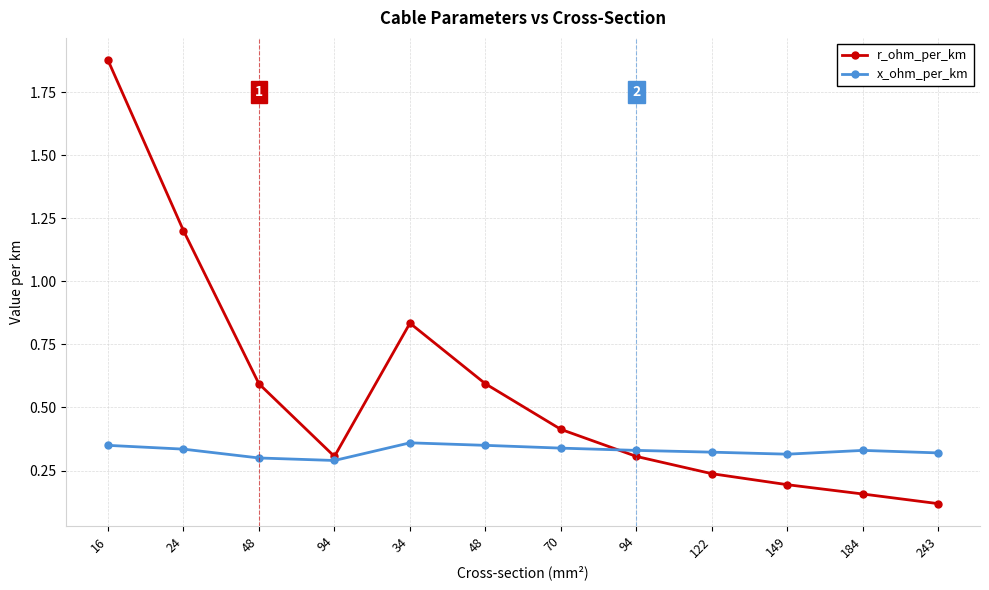

Is it true that x_ohm_per_km equals 0.3 at 48?

True